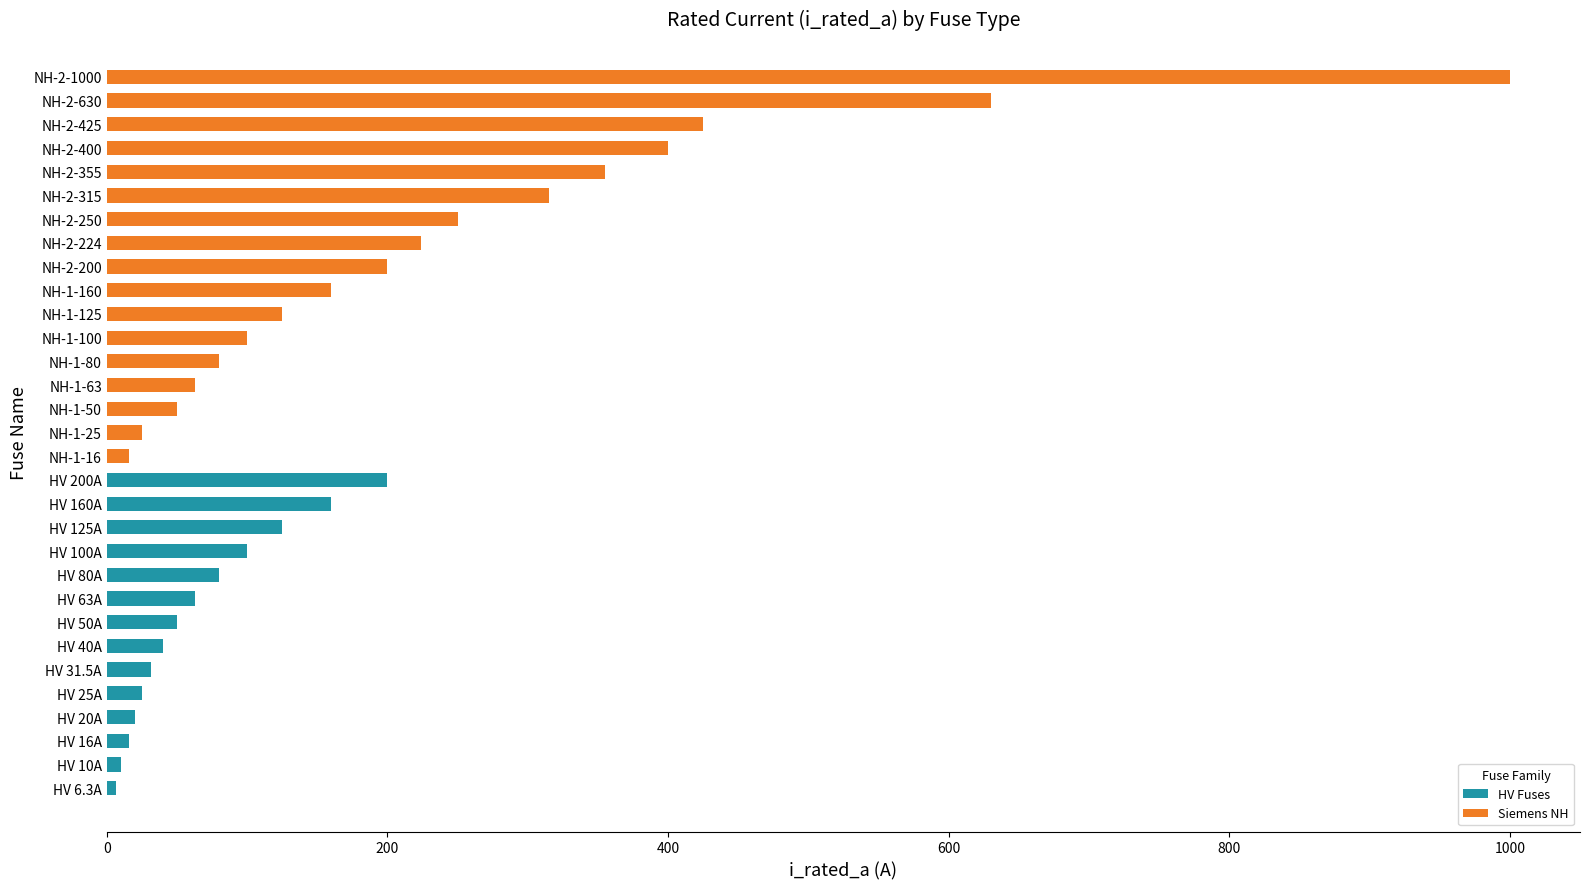

What is the sum of the HV Fuses values at HV 40A and HV 80A?

120.0